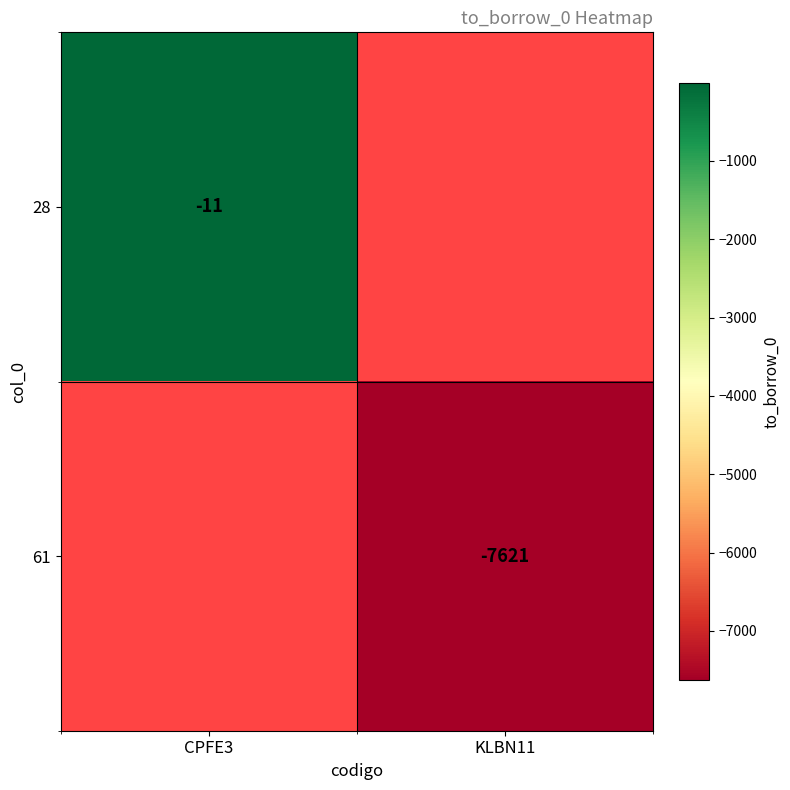

Is it true that 61 equals -10488 at KLBN11?

False